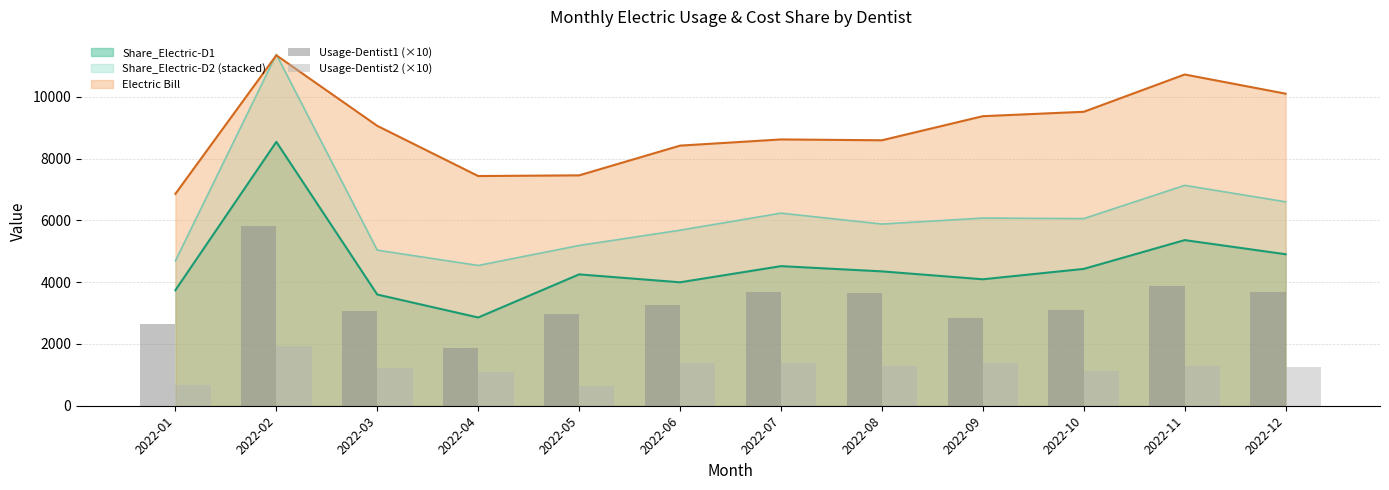

True or false: Electric Bill and Share_Electric-D1 intersect in this chart.

False